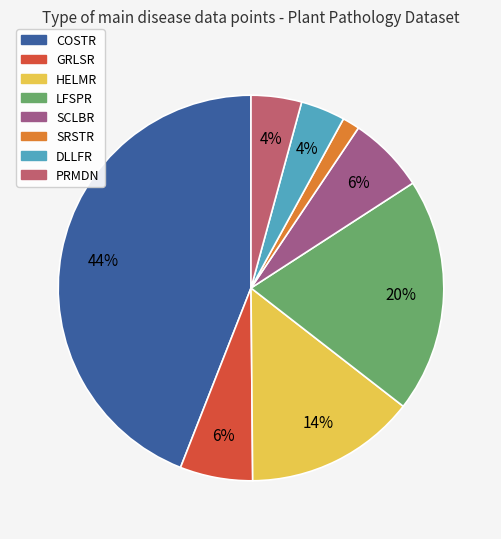

The DLLFR slice represents 4% of the pie. True or false?

True